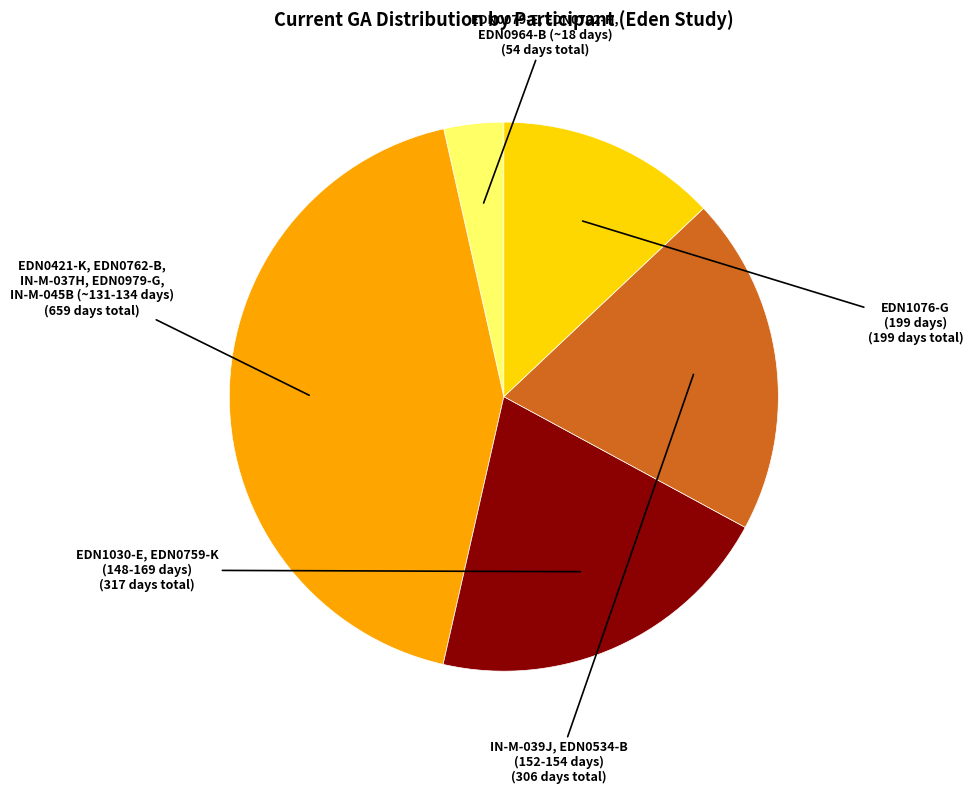

Is there a majority slice in this chart?

No